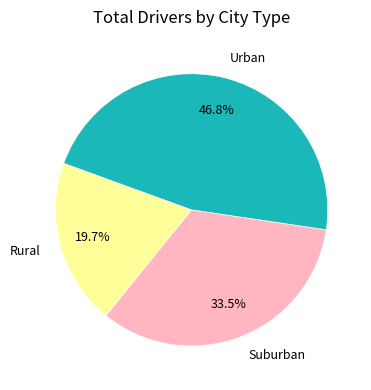

Does any single category account for the majority?

No